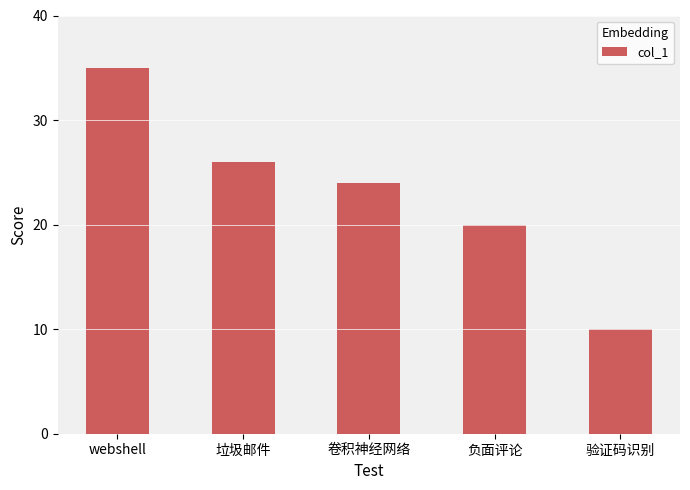

The chart shows a value of 16 at 垃圾邮件. True or false?

False